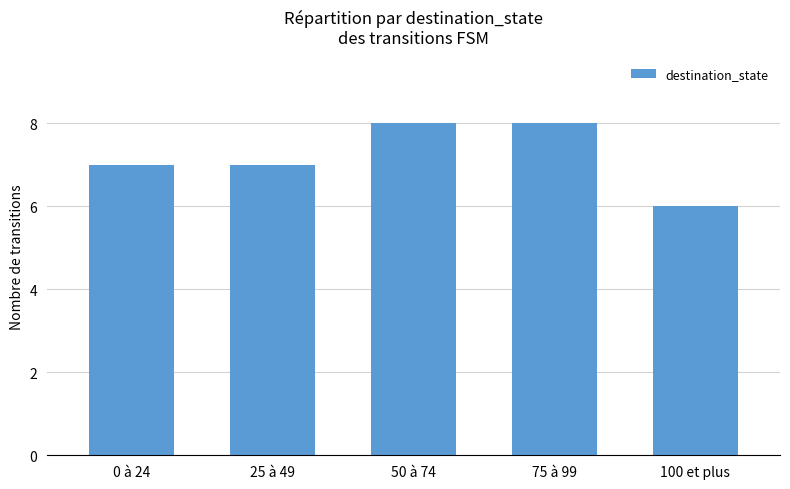

What value does the data have at 0 à 24?

7